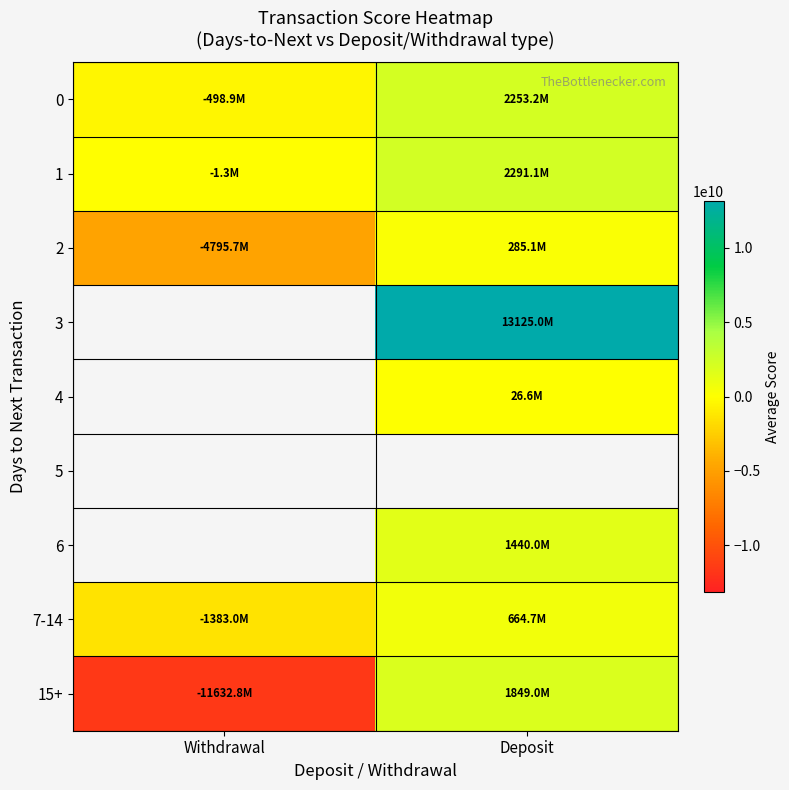

Rank the categories by 3 value from lowest to highest.

Withdrawal, Deposit